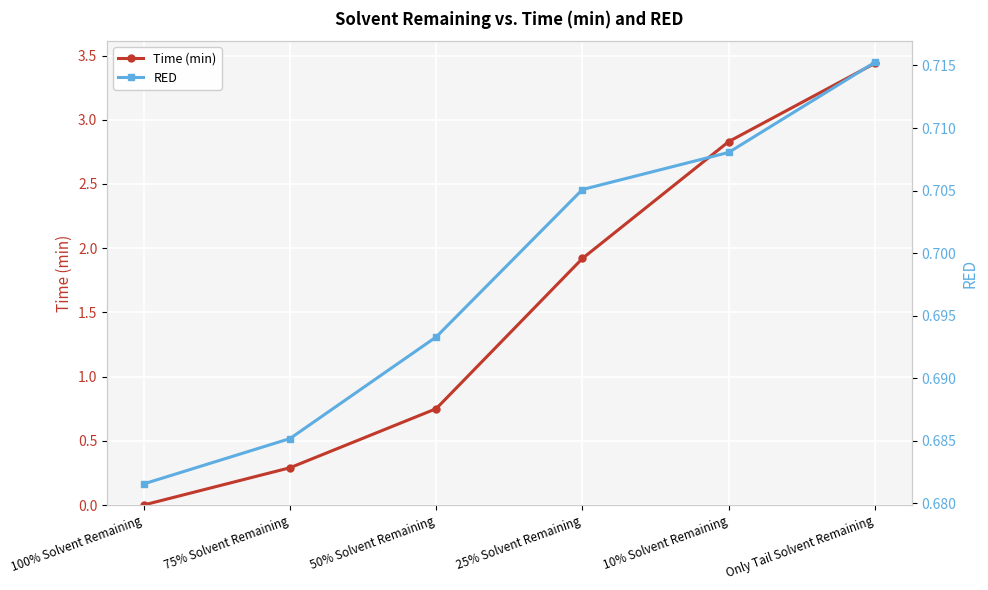

Rank the series at 10% Solvent Remaining from highest to lowest value.

Time (min), RED